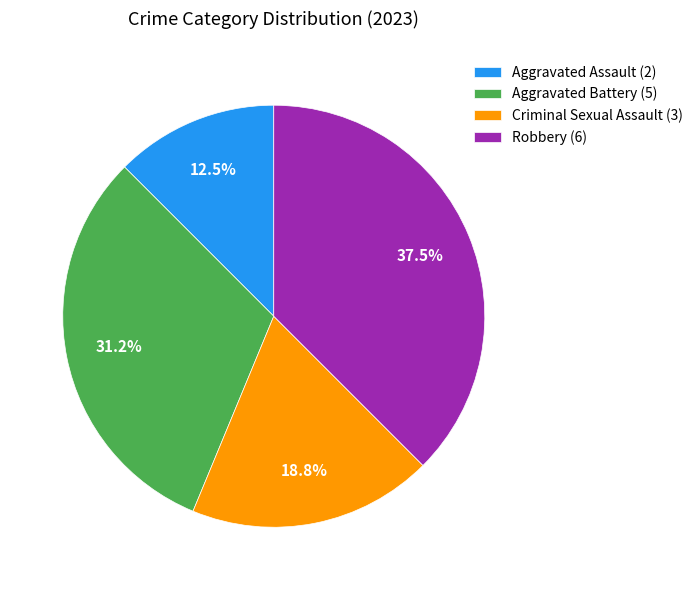

What is the largest slice in the pie chart?

Robbery